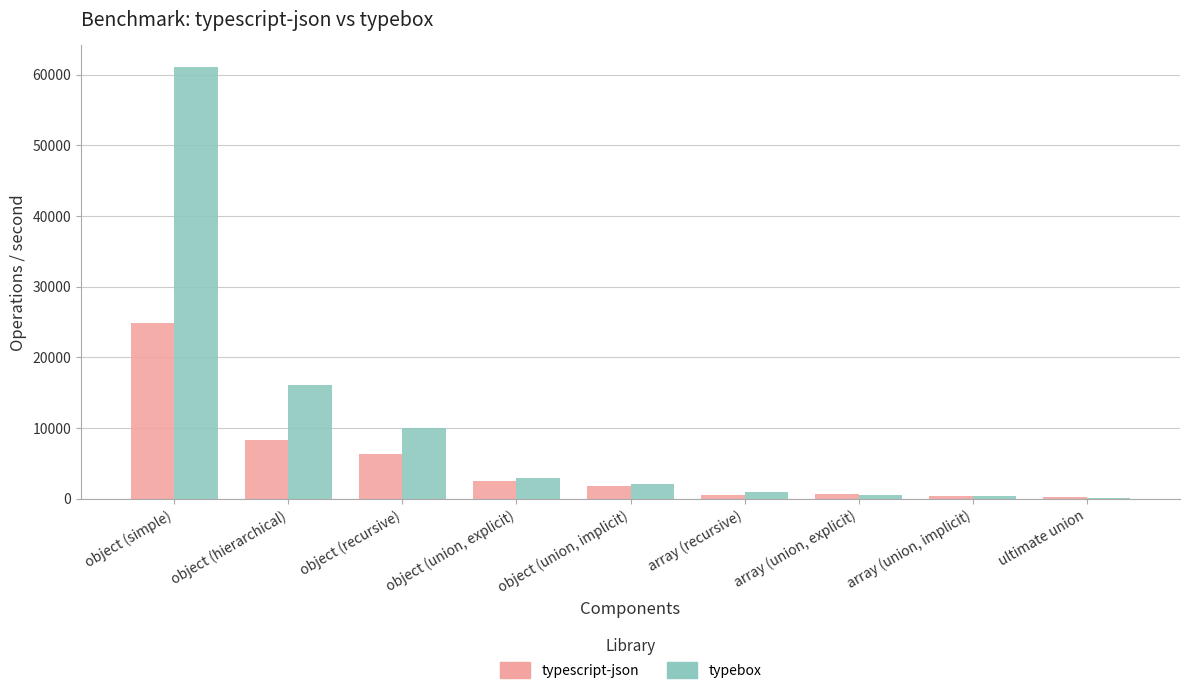

At which category is the sum across all series the highest?

object (simple)